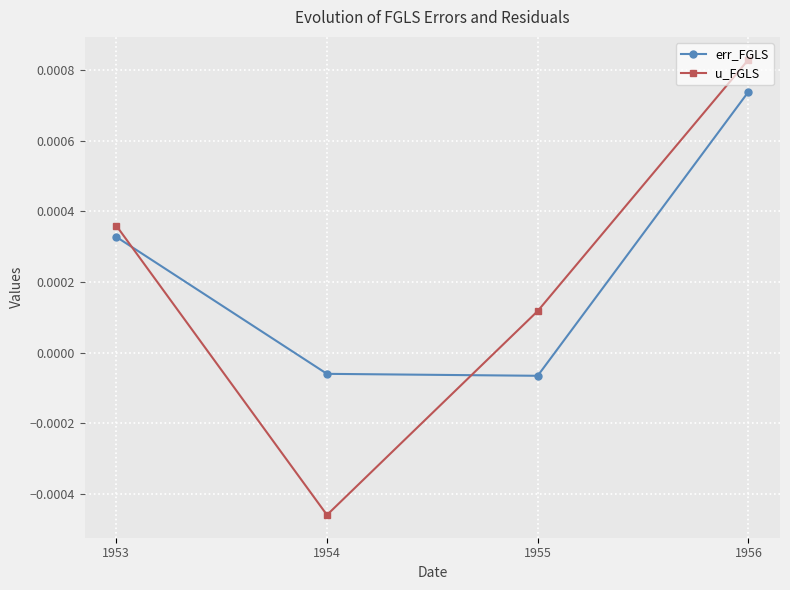

List the labels in order of u_FGLS value, smallest first.

1954, 1955, 1953, 1956